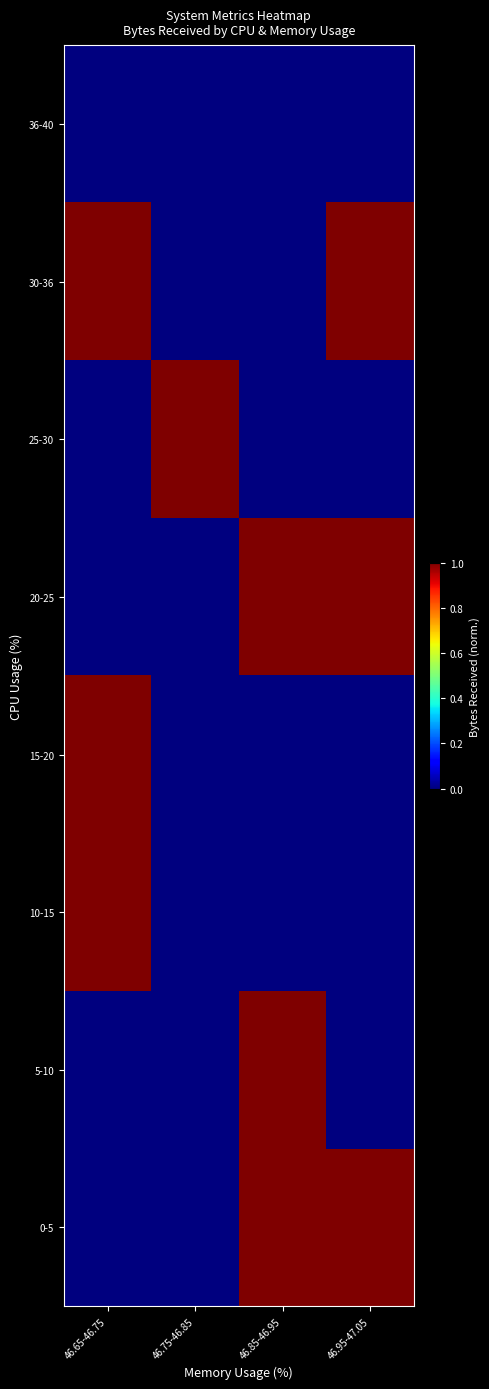

What is the spread (max minus min) of values at 46.85-46.95?

1.0